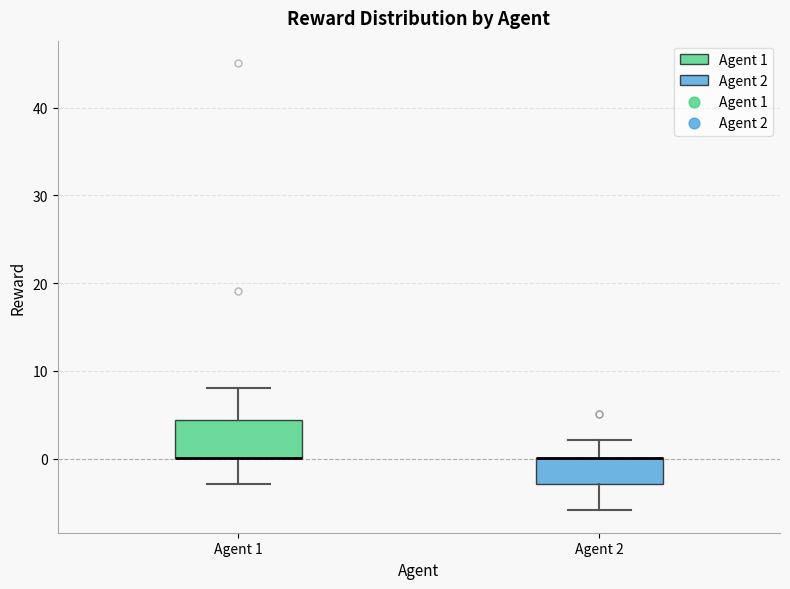

Where is the upper edge of the box for Agent 1 on the y-axis? The values are not printed on the chart, so give them approximately, as read against the axis.

4